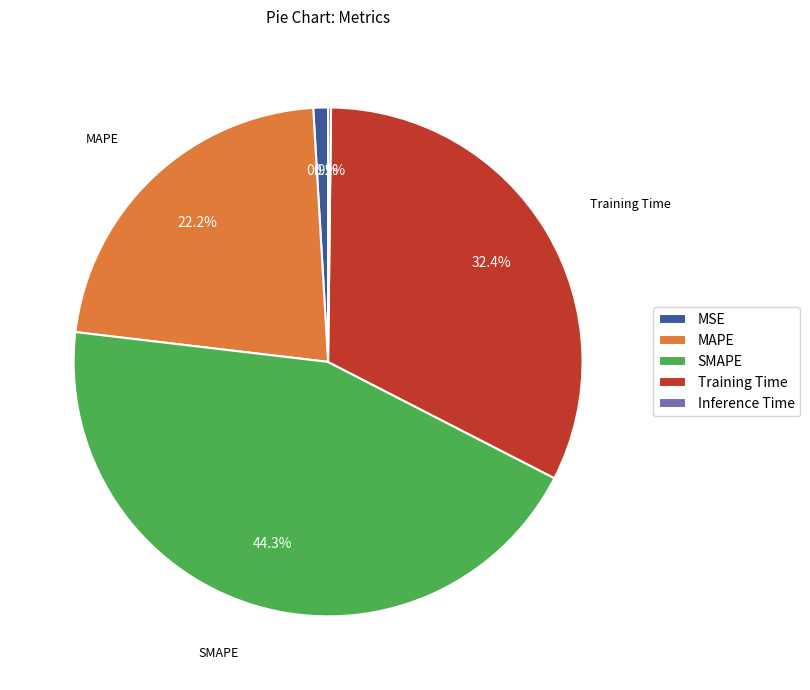

Which category has the biggest portion of the pie?

SMAPE